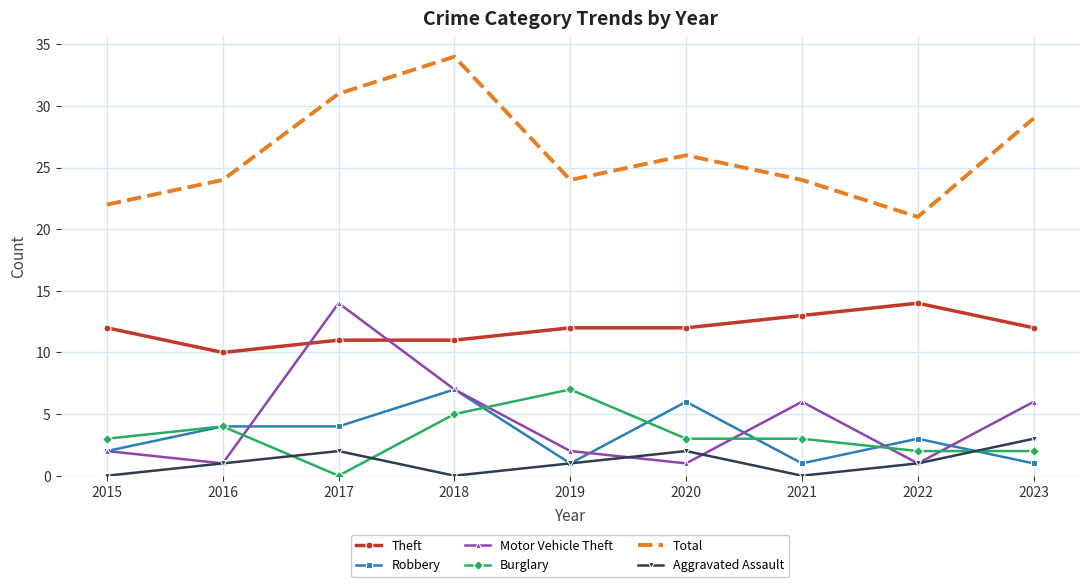

Which category has the highest value across all series?

2018